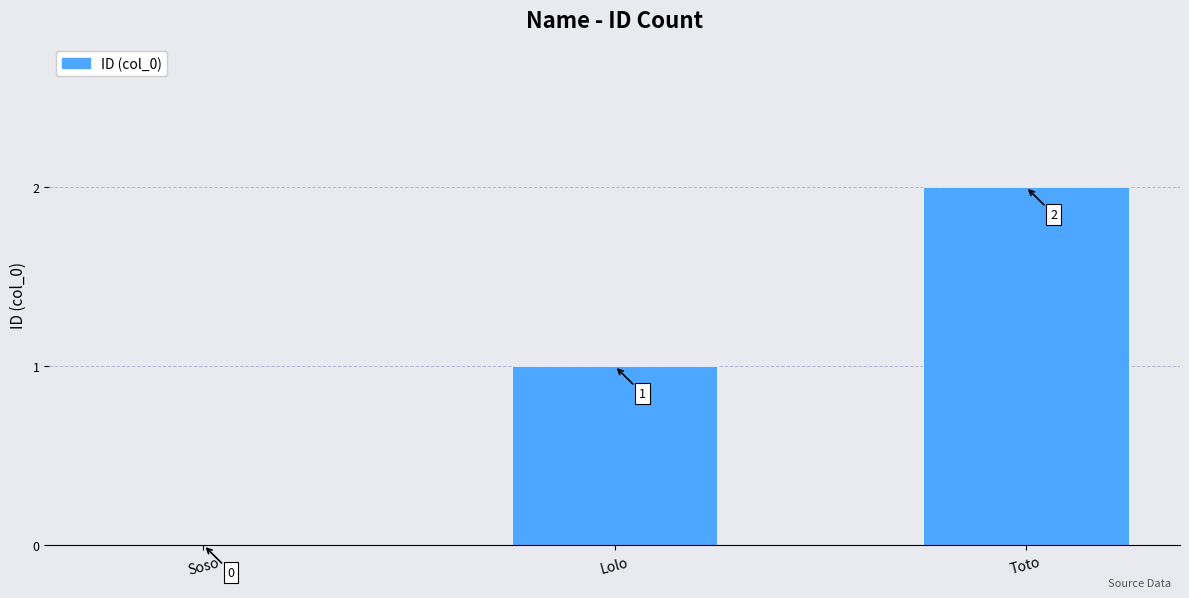

Reading left to right, extract all data points from this chart.

Soso=0	Lolo=1	Toto=2